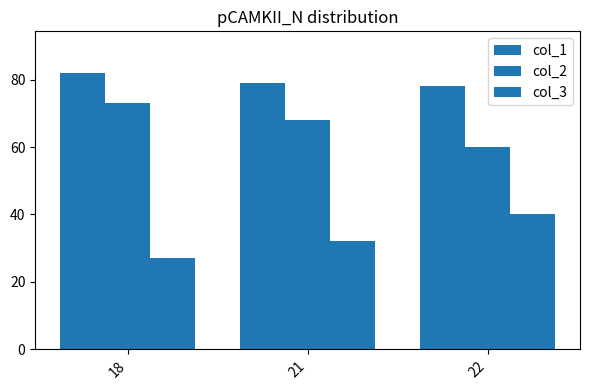

Reading left to right, list all the values displayed in this chart.

col_1: 82	79	78
col_2: 73	68	60
col_3: 27	32	40